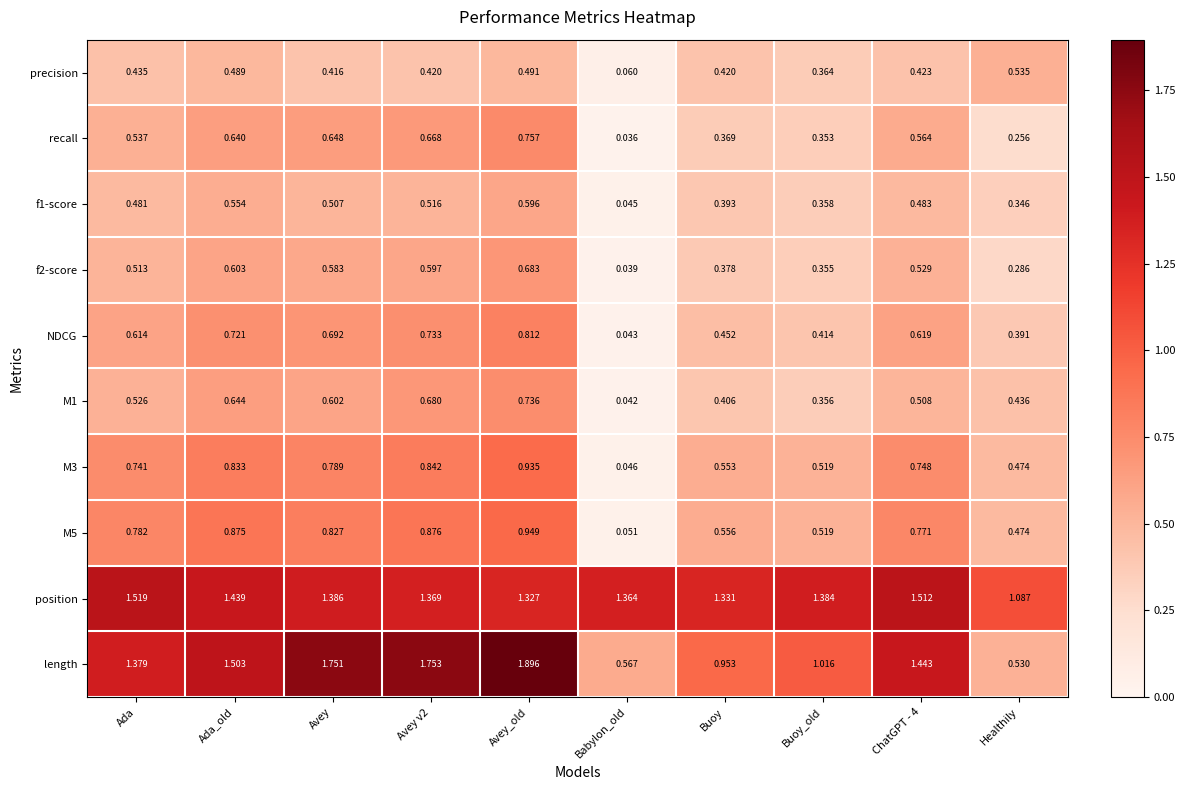

At which label does M3 reach its peak?

Avey_old